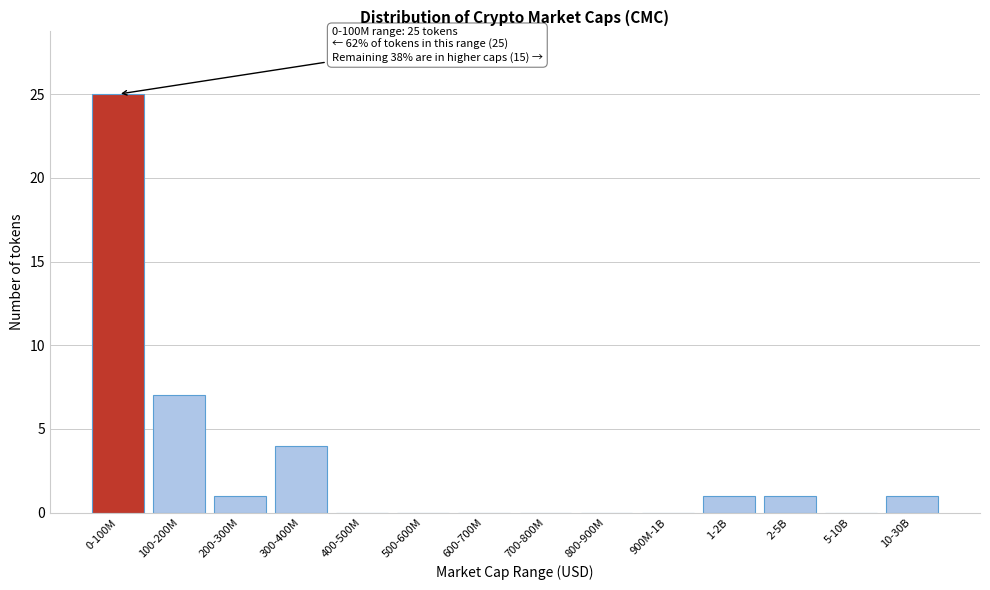

Reading right to left, extract all data points from this chart.

10-30B=1	5-10B=0	2-5B=1	1-2B=1	900M-1B=0	800-900M=0	700-800M=0	600-700M=0	500-600M=0	400-500M=0	300-400M=4	200-300M=1	100-200M=7	0-100M=25